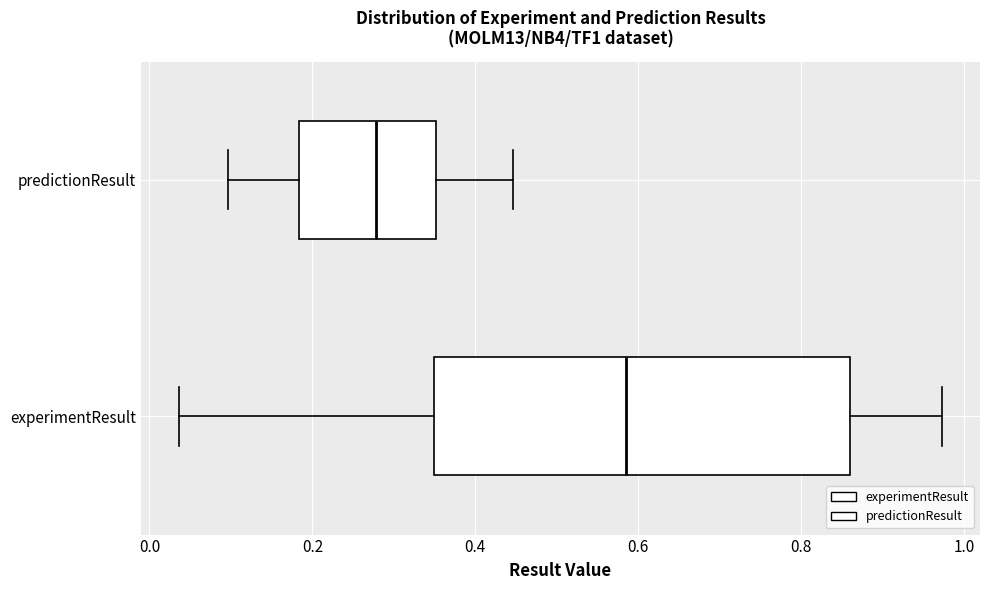

Reading bottom to top, transcribe this box plot: for each box, give where its median line is, the range the box spans, and where its two whiskers end, as read against the x-axis. The values are not printed on the chart, so give them approximately, as read against the axis.

experimentResult: median 0.58, box 0.34 to 0.86, whiskers 0.04 to 0.98
predictionResult: median 0.28, box 0.18 to 0.36, whiskers 0.10 to 0.44